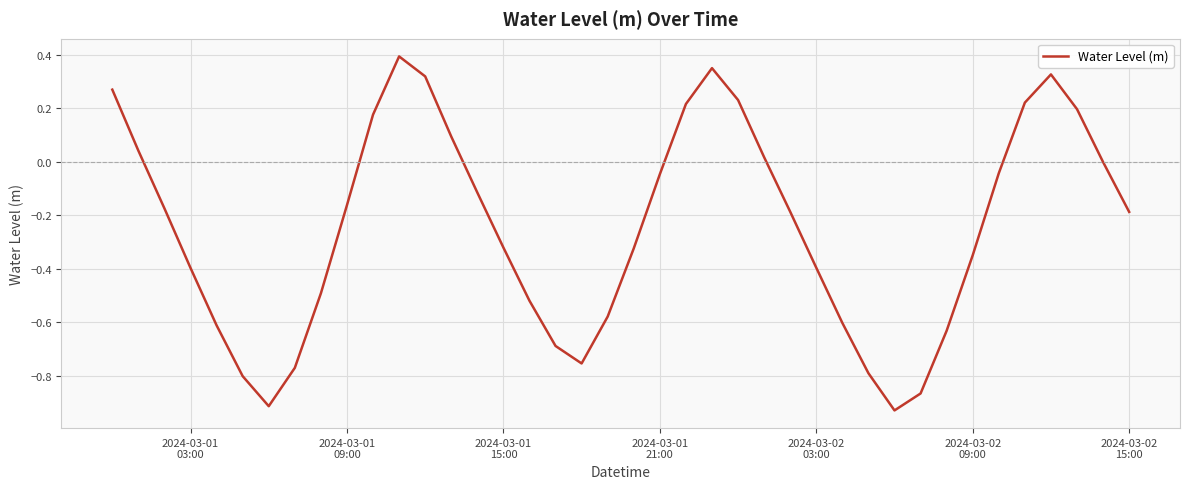

What is the difference between the maximum and minimum values?

1.3